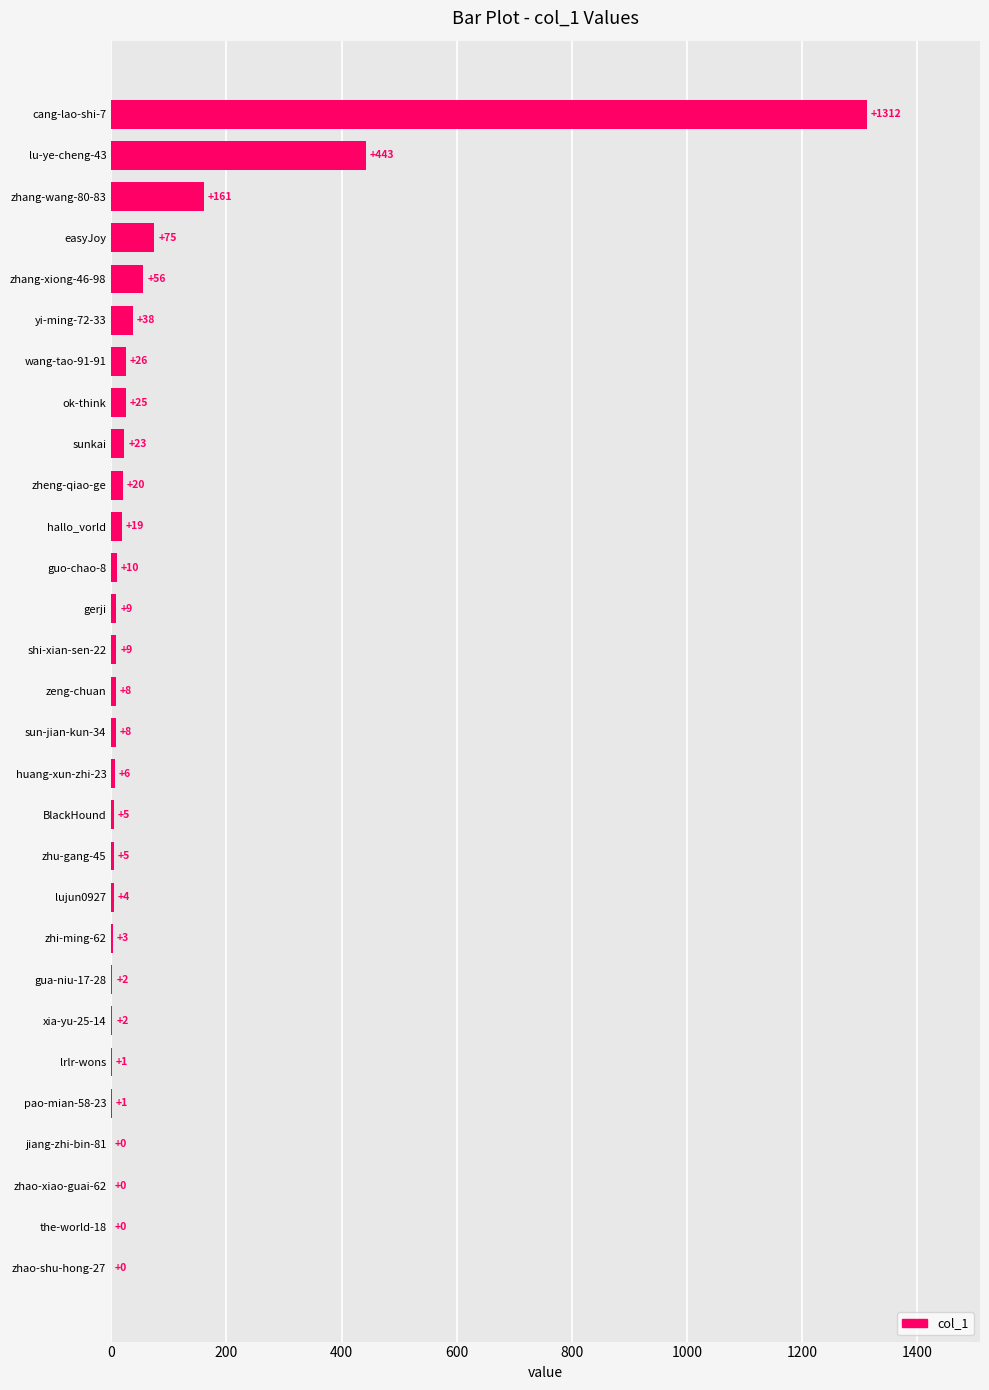

At which label is the value closest to 656?

lu-ye-cheng-43